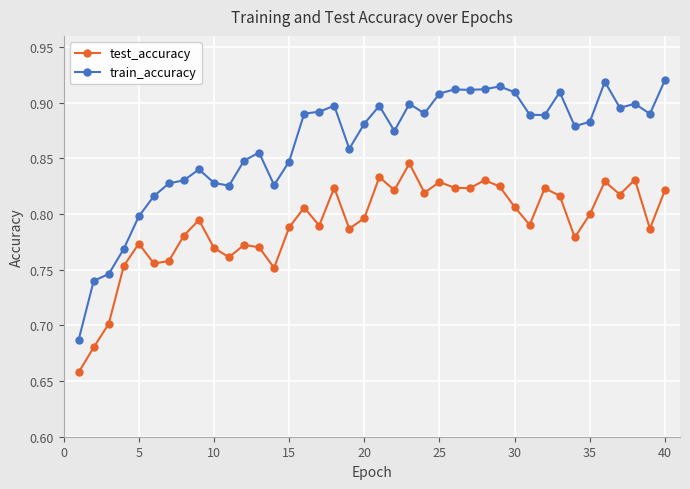

What is the sum of all train_accuracy values?

34.5